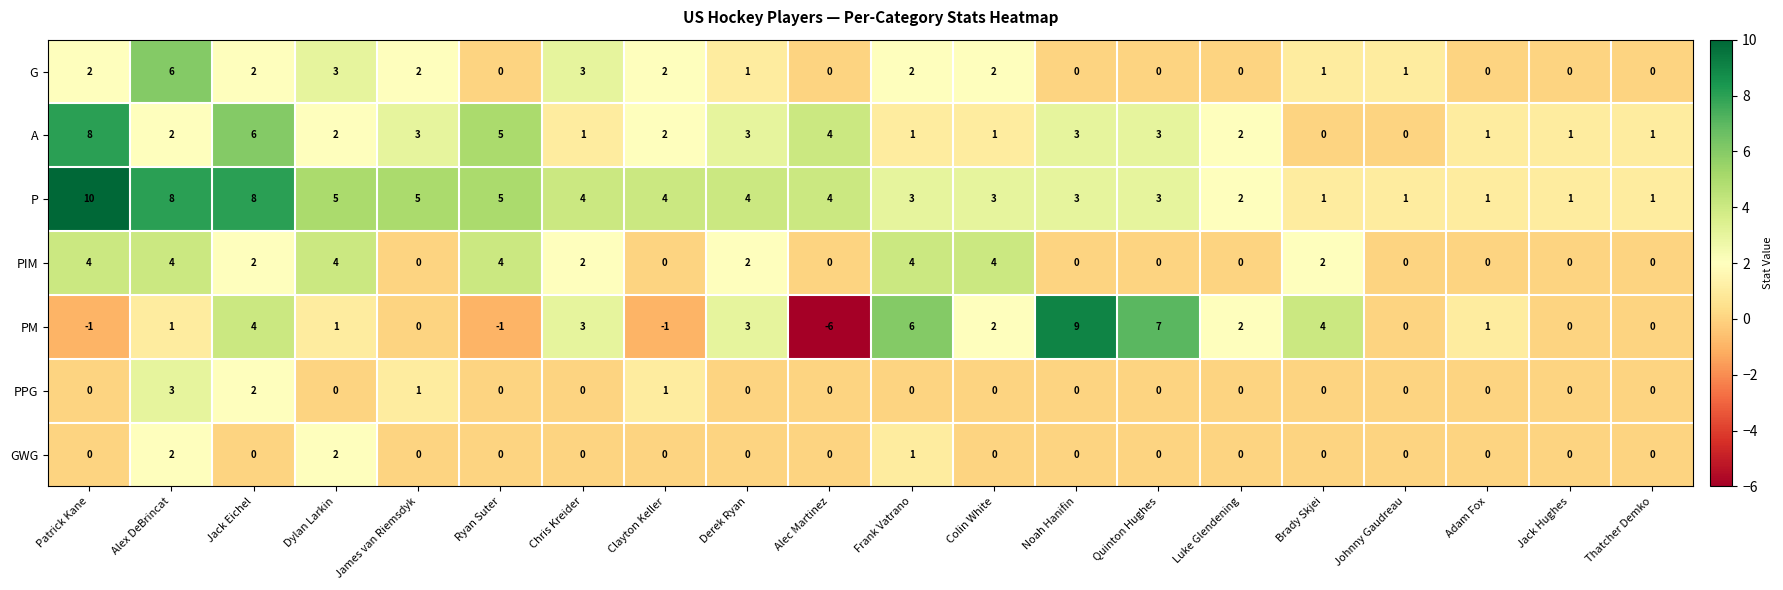

Rank the series by their maximum value, from lowest to highest.

GWG, PPG, PIM, G, A, PM, P